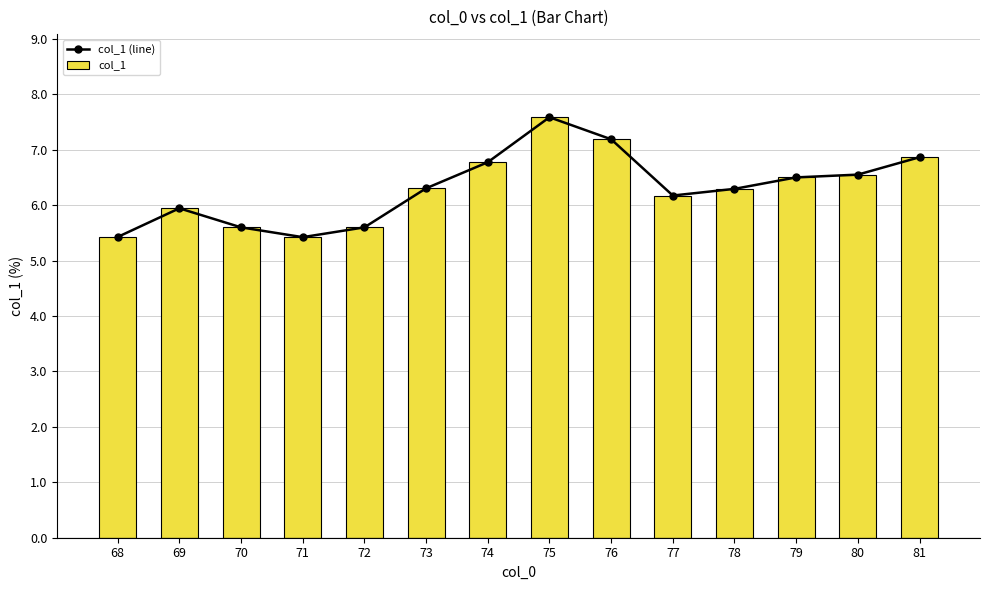

Which series has the largest range (max minus min)?

col_1 (line)